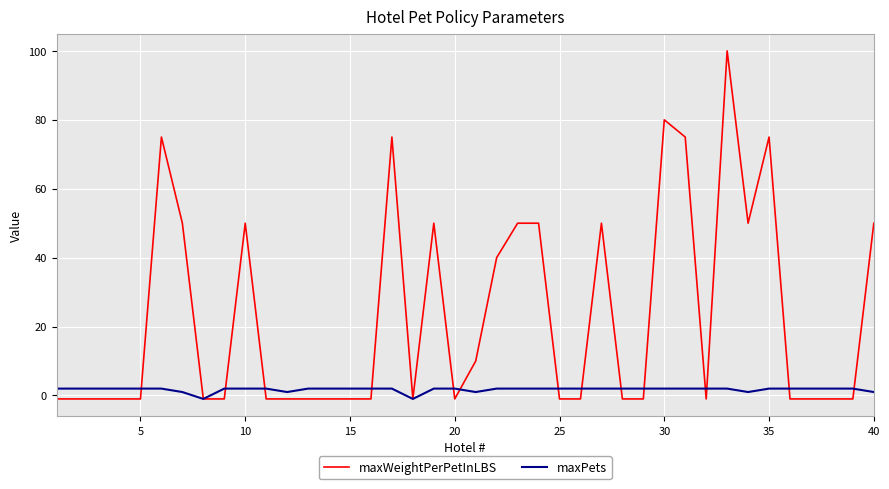

What is the maximum value shown in the chart?

100